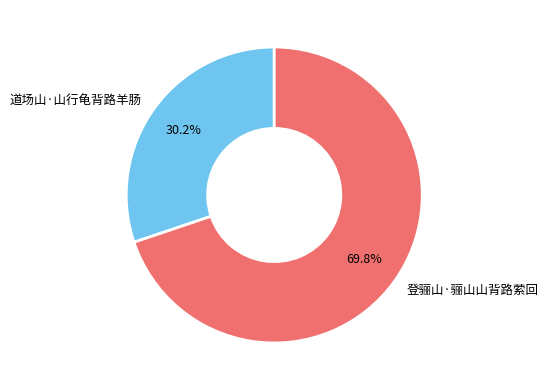

Rank the categories by value from lowest to highest.

道场山·山行龟背路羊肠, 登骊山·骊山山背路萦回